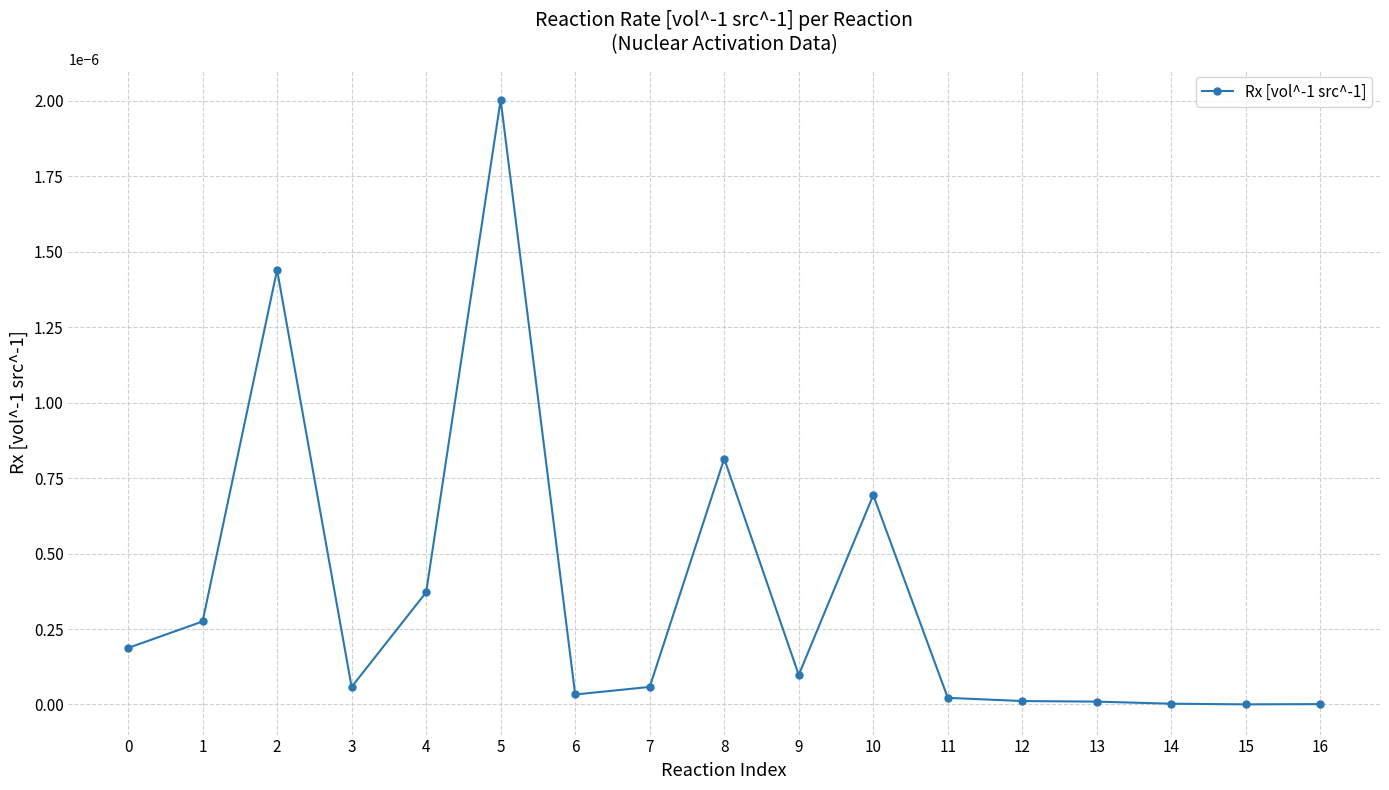

Does the chart have visible grid lines?

Yes